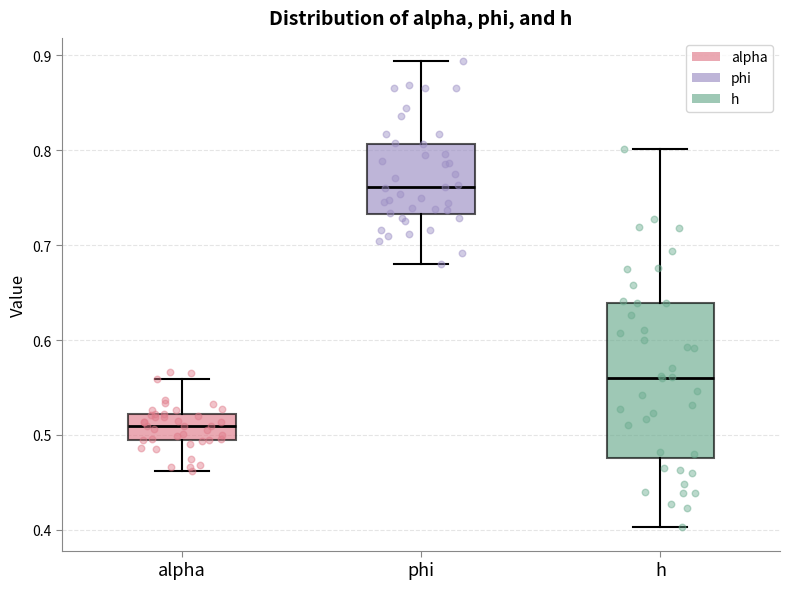

Which box has the highest median line?

phi